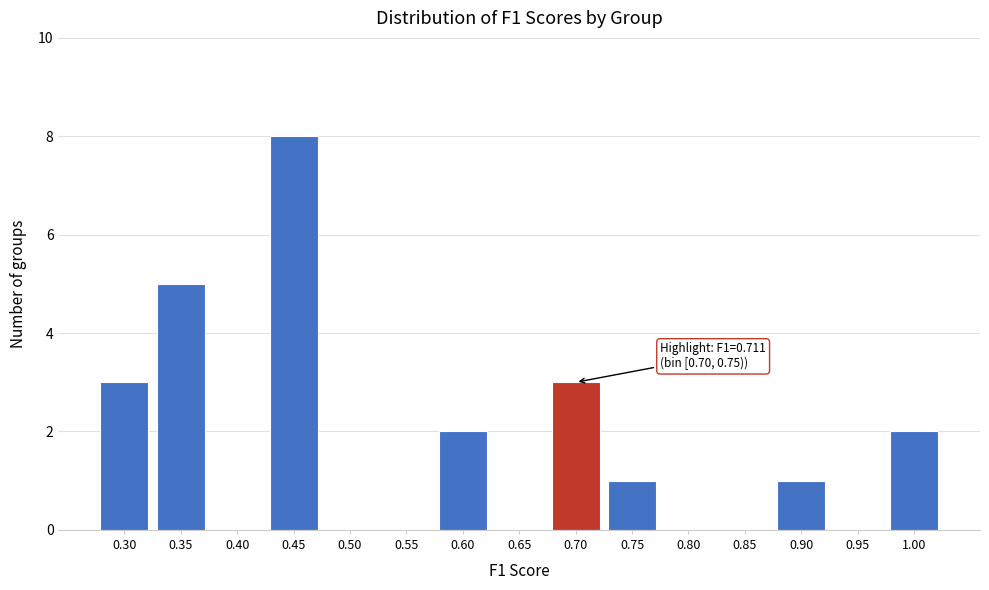

Reading right to left, extract all data points from this chart.

1.00=2	0.95=0	0.90=1	0.85=0	0.80=0	0.75=1	0.70=3	0.65=0	0.60=2	0.55=0	0.50=0	0.45=8	0.40=0	0.35=5	0.30=3